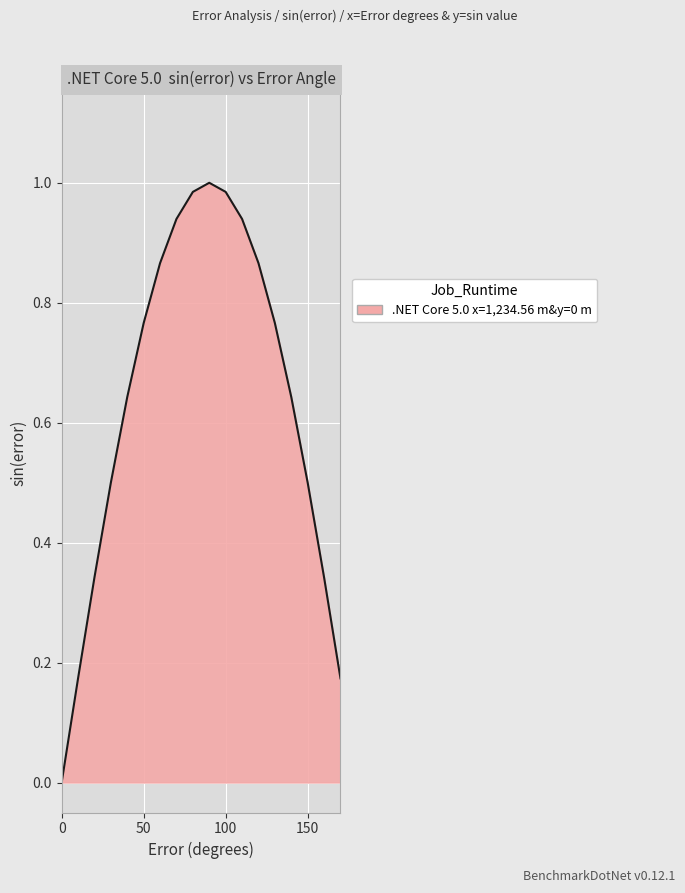

Does the chart display data point markers on the line(s)?

No